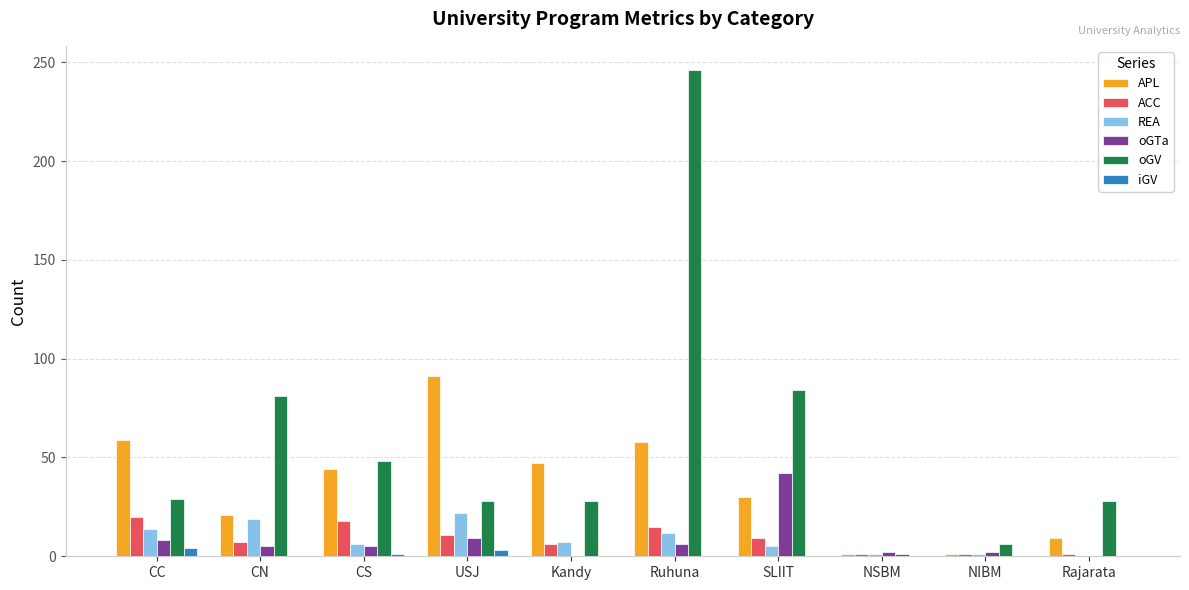

Which series changed the most between CS and SLIIT?

oGTa